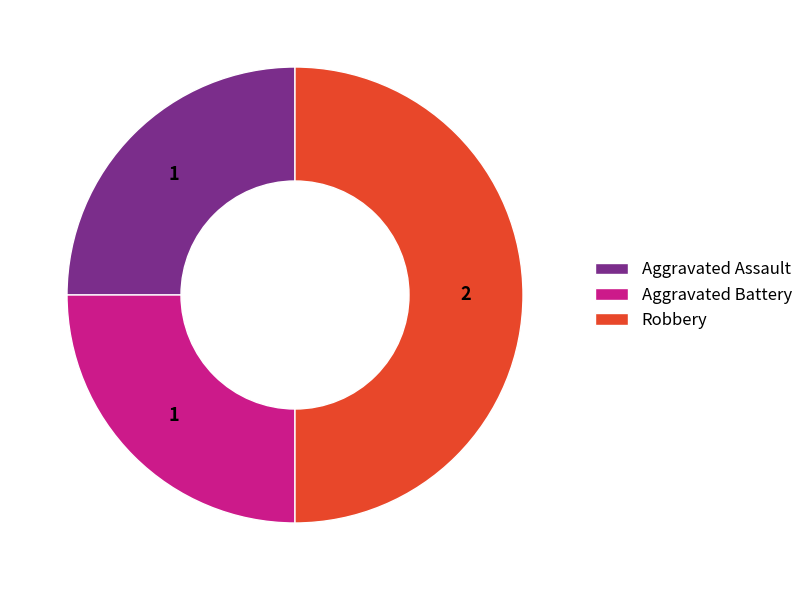

Which slice is the largest?

Robbery